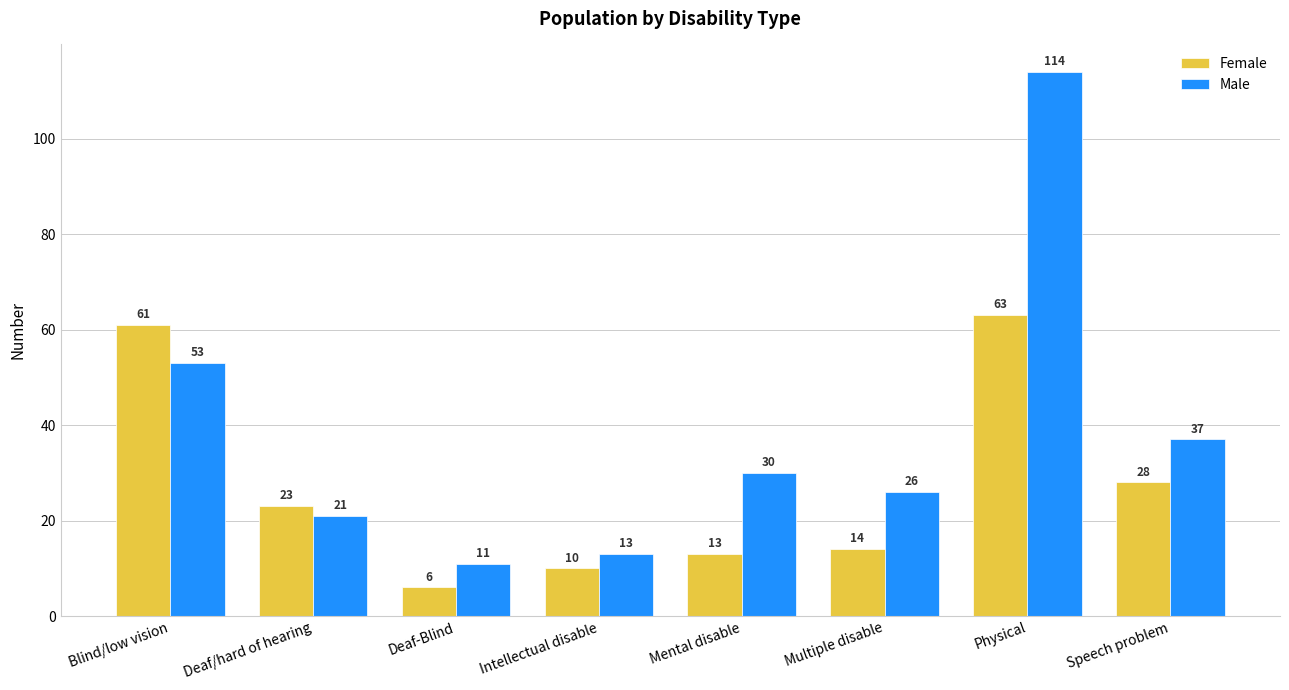

What position from the right is Deaf-Blind?

6